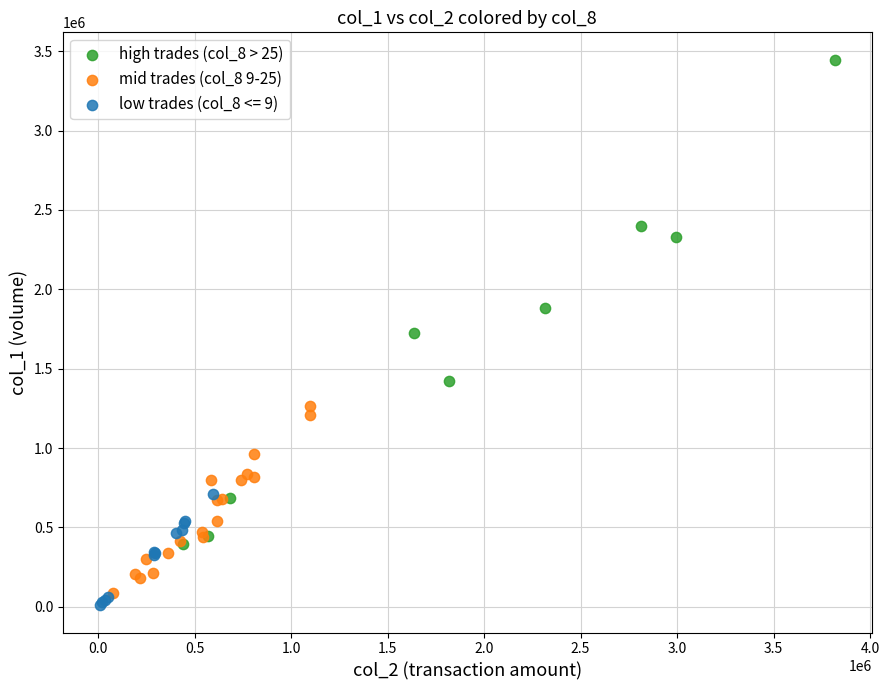

Which series reaches the maximum Y coordinate?

high trades (col_8 > 25)